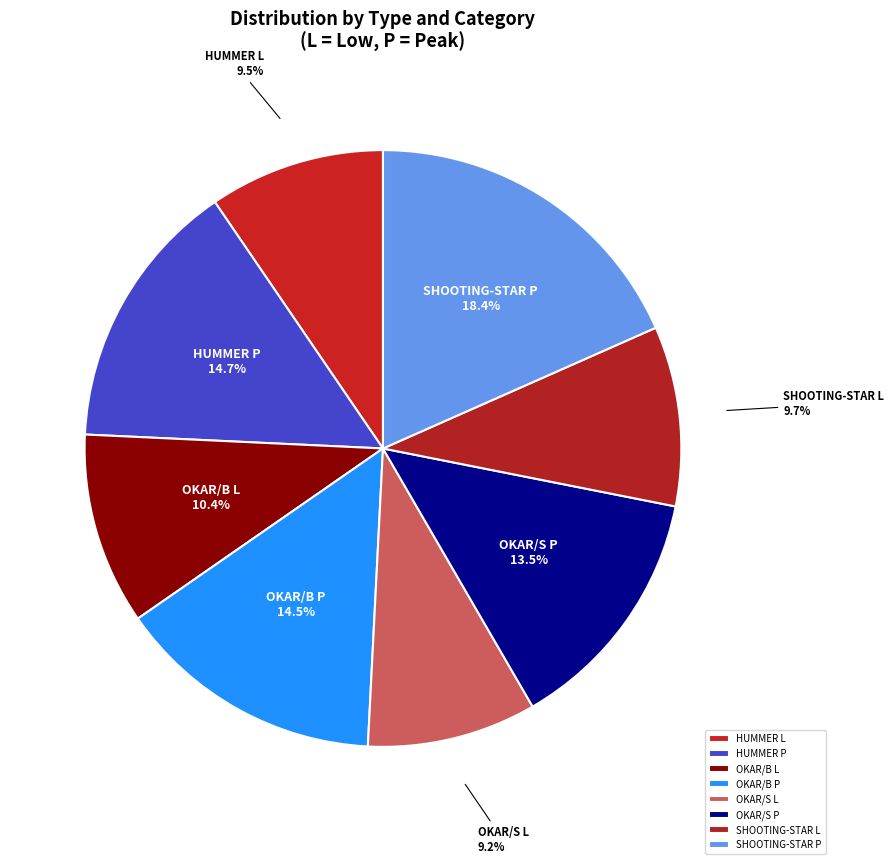

To the nearest percent, what is the difference between the SHOOTING-STAR P and SHOOTING-STAR L slice percentages?

9%